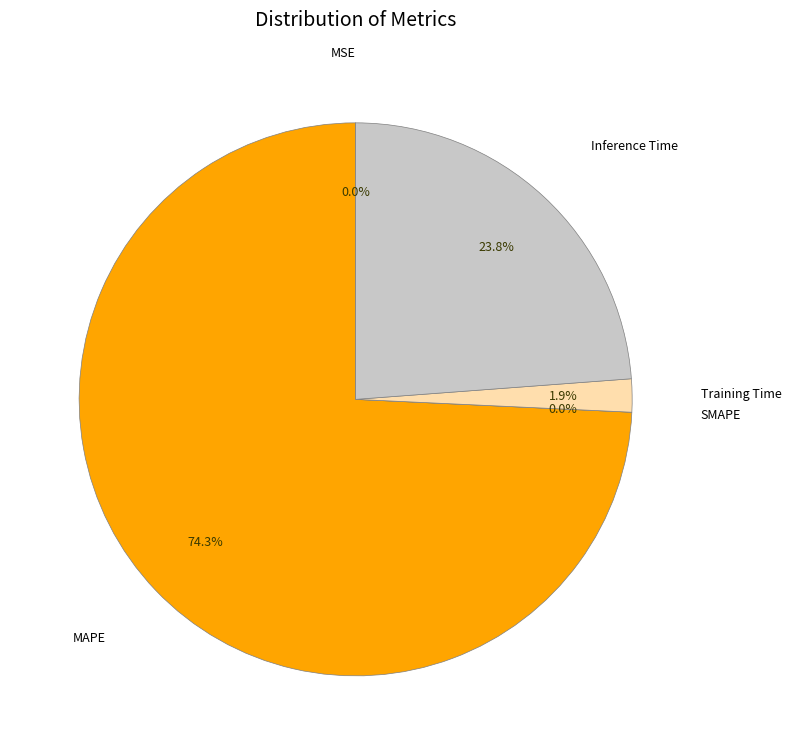

Is there any slice that represents more than half of the pie?

Yes